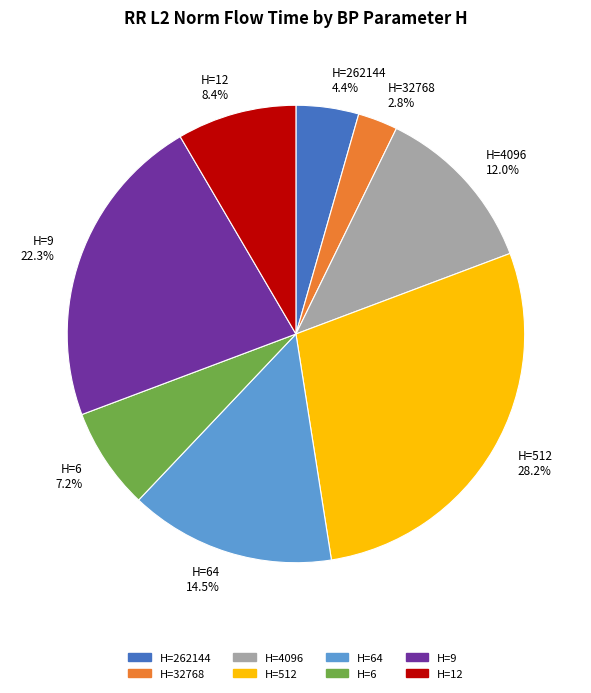

Count the number of slices in the pie.

8